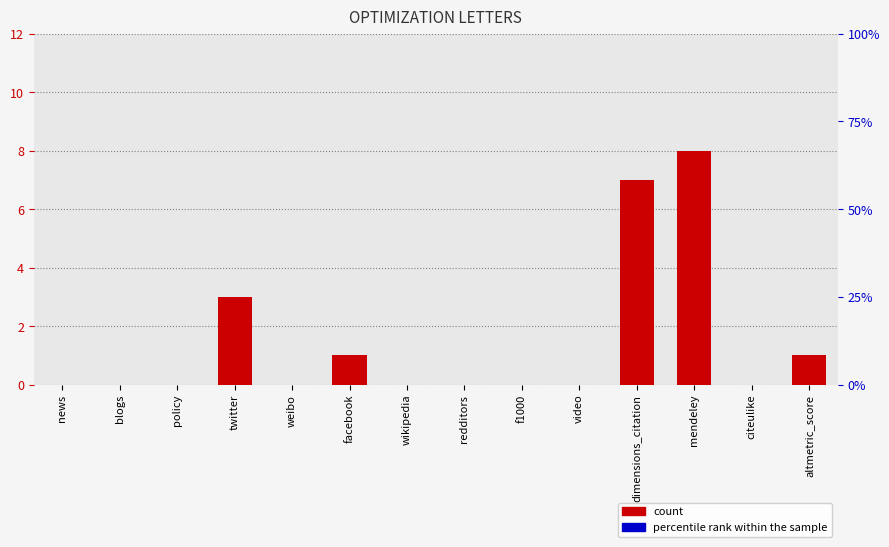

Are the bars grouped side by side (vs. stacked)?

No